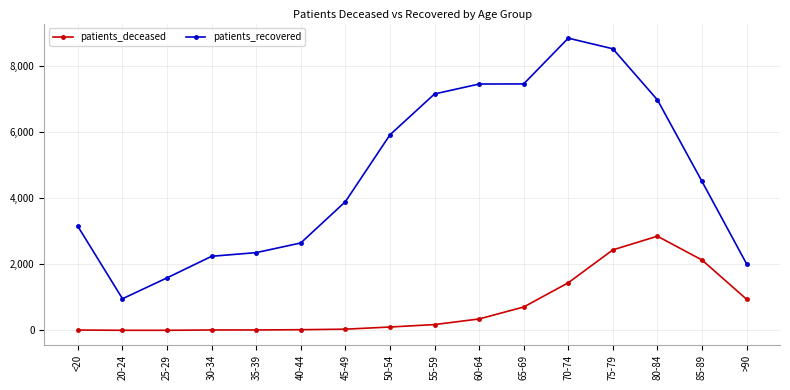

Which label corresponds to the largest value in the chart?

70-74